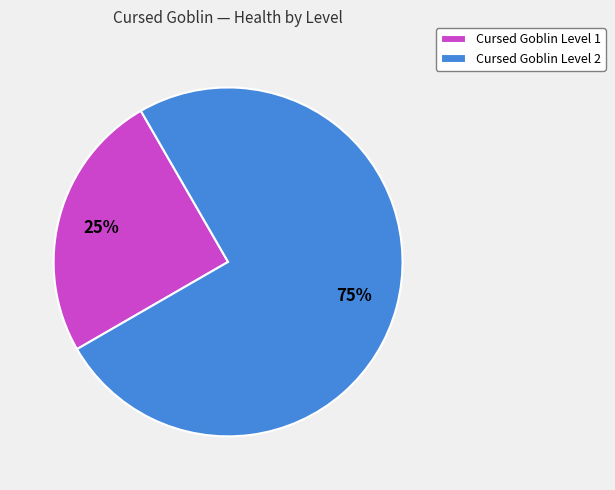

Which has a higher value, Cursed Goblin Level 2 or Cursed Goblin Level 1?

Cursed Goblin Level 2